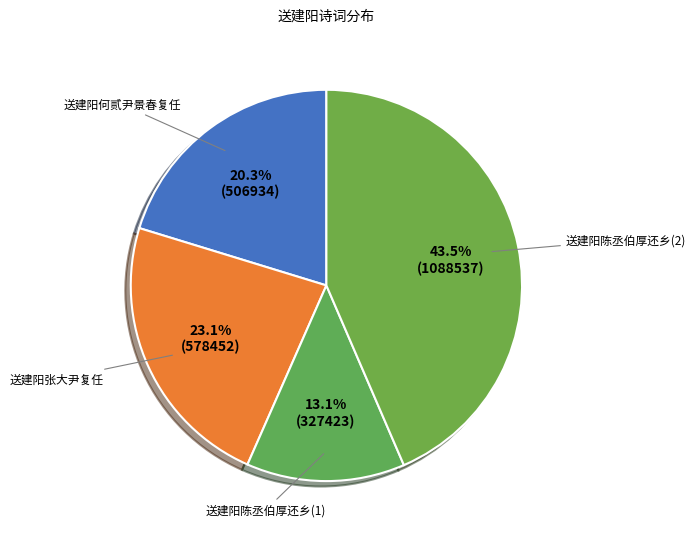

Between 送建阳张大尹复任 and 送建阳陈丞伯厚还乡(2), which is larger?

送建阳陈丞伯厚还乡(2)